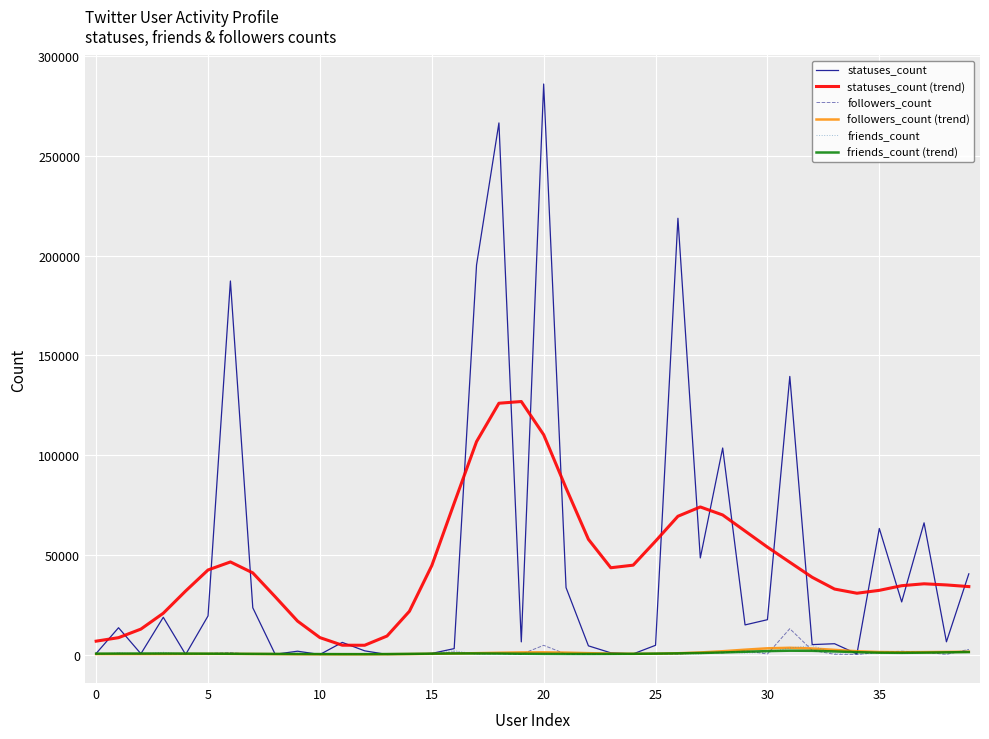

What is the maximum value shown in the chart?

286098.0